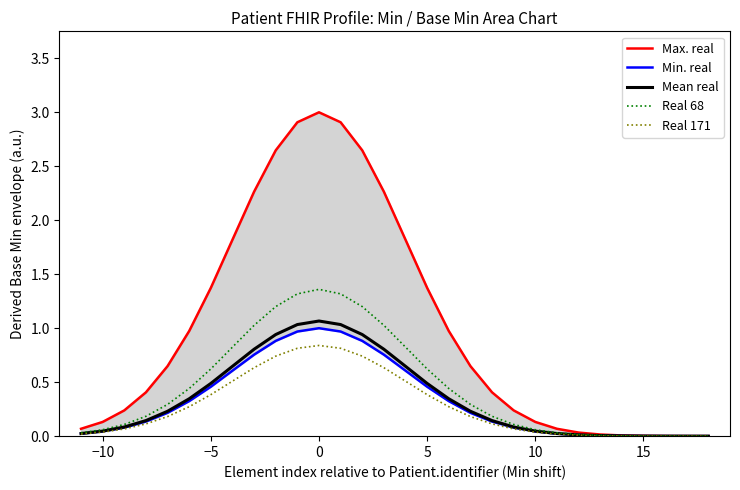

What are all the series names shown in the legend?

Max. real, Min. real, Mean real, Real 68, Real 171